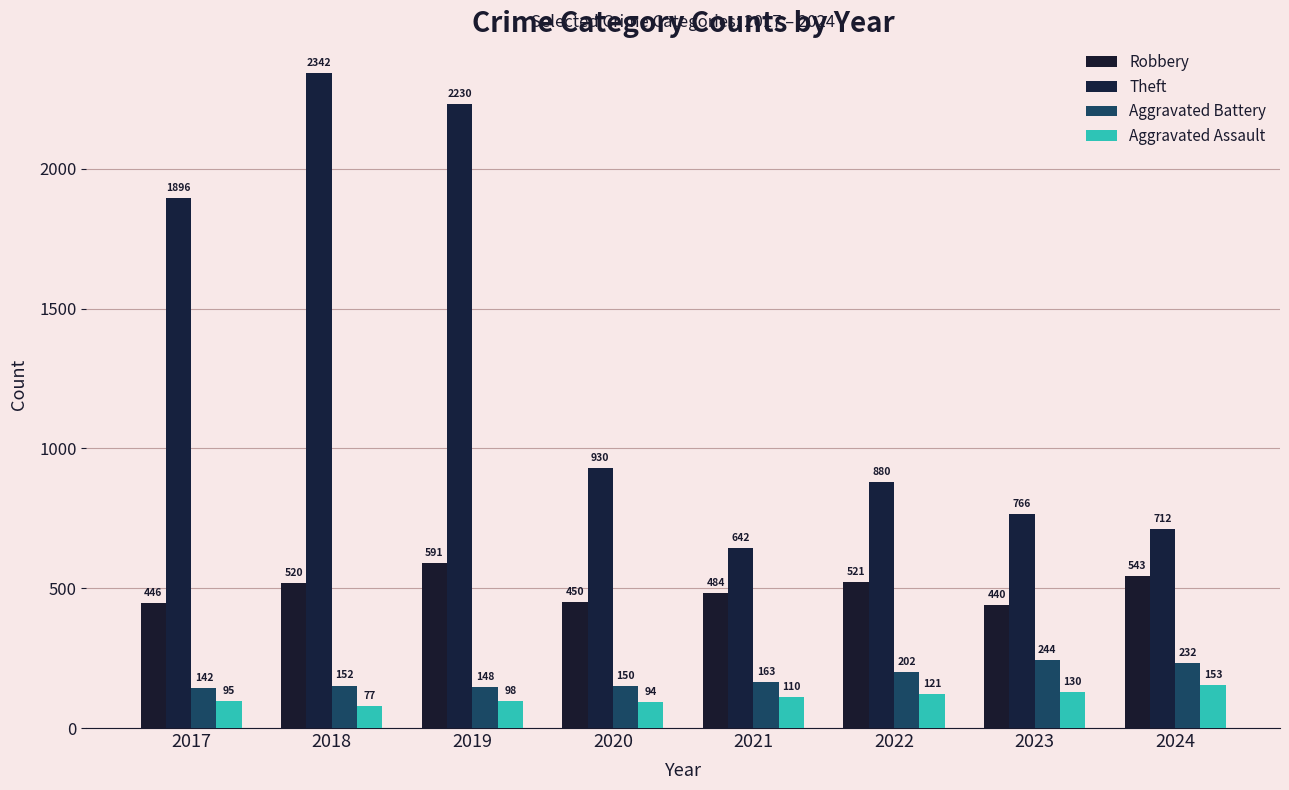

List the labels in order of Theft value, largest first.

2018, 2019, 2017, 2020, 2022, 2023, 2024, 2021